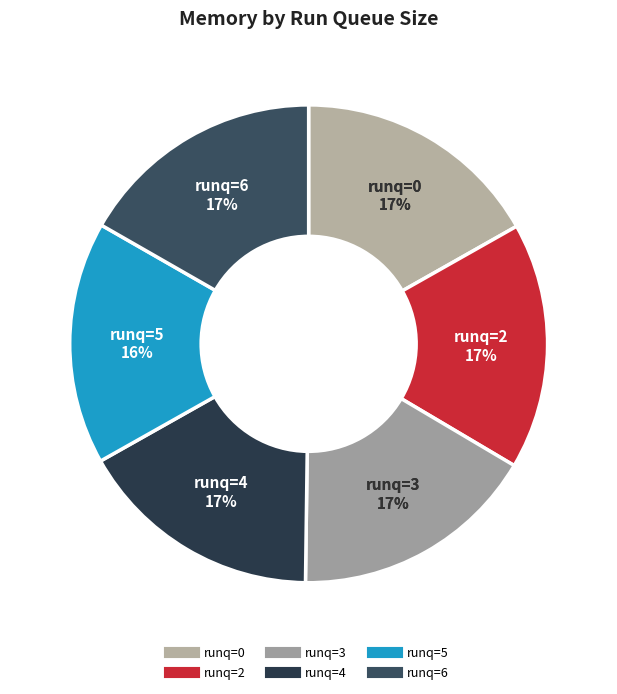

Between 2 and 6, which is larger?

2